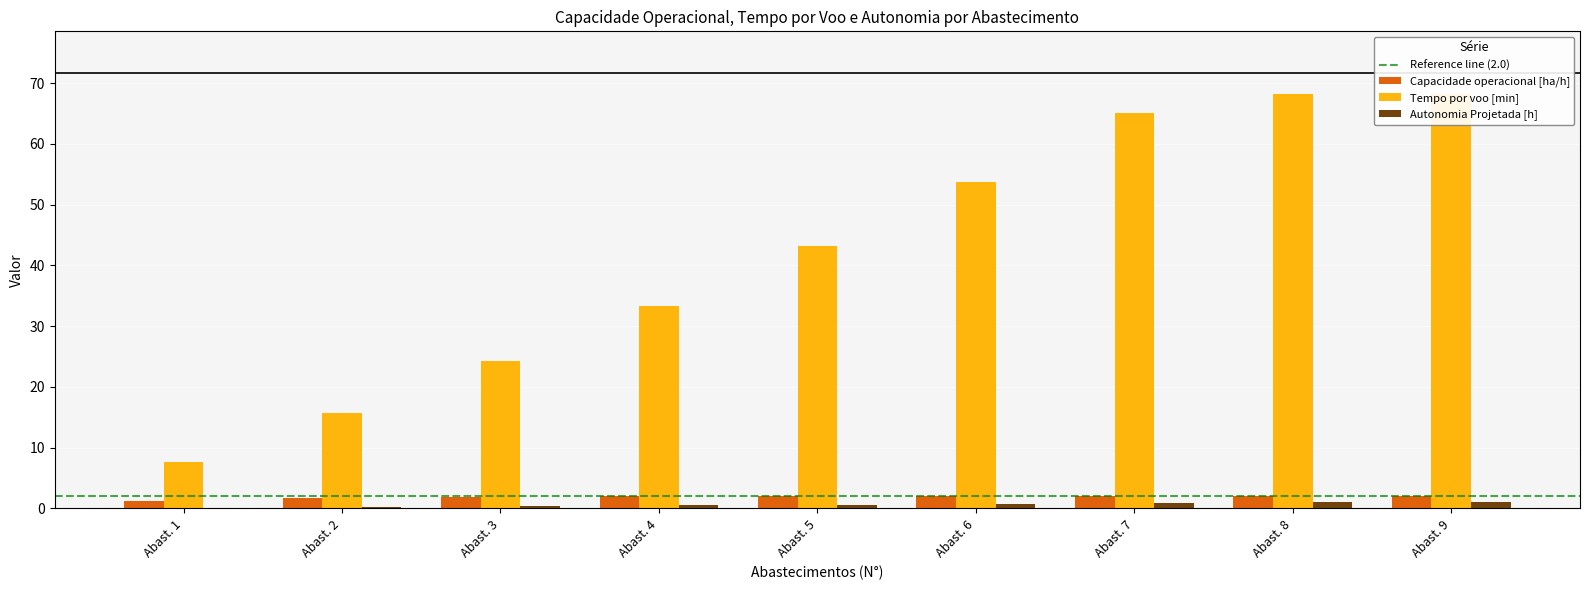

The Capacidade operacional [ha/h] series shows 1.7 at Abast. 2. True or false?

True